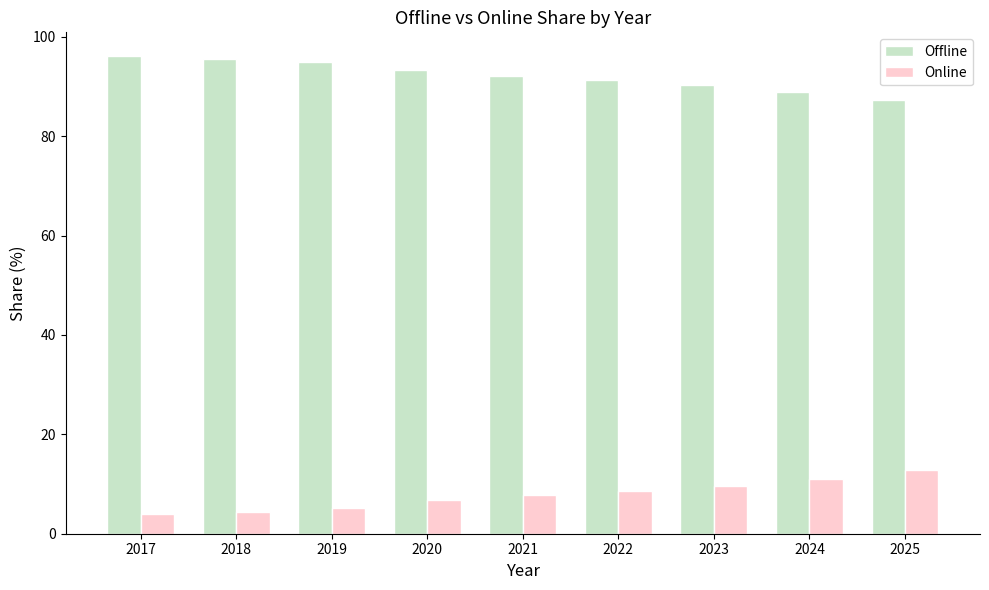

Does the chart contain stacked bars?

No